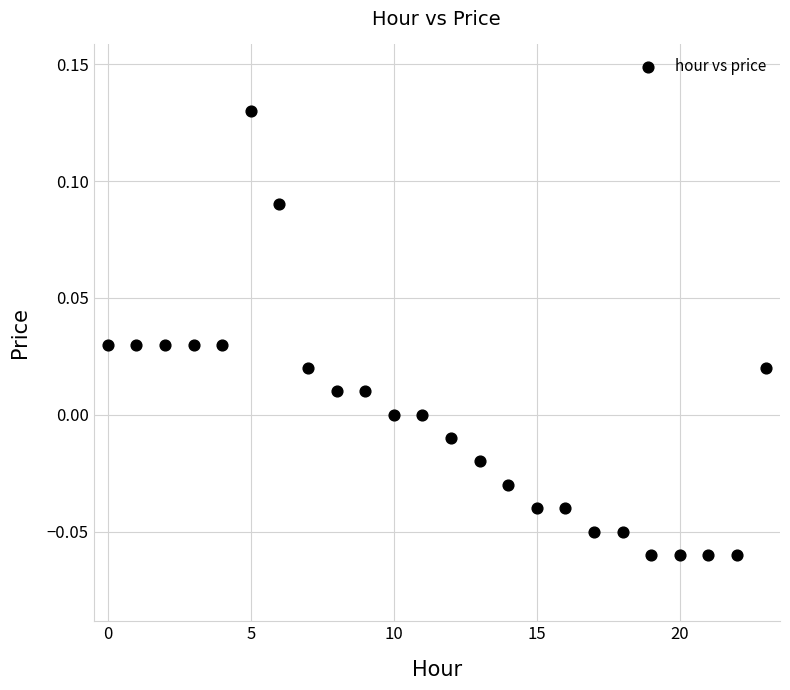

How many data points are displayed?

24